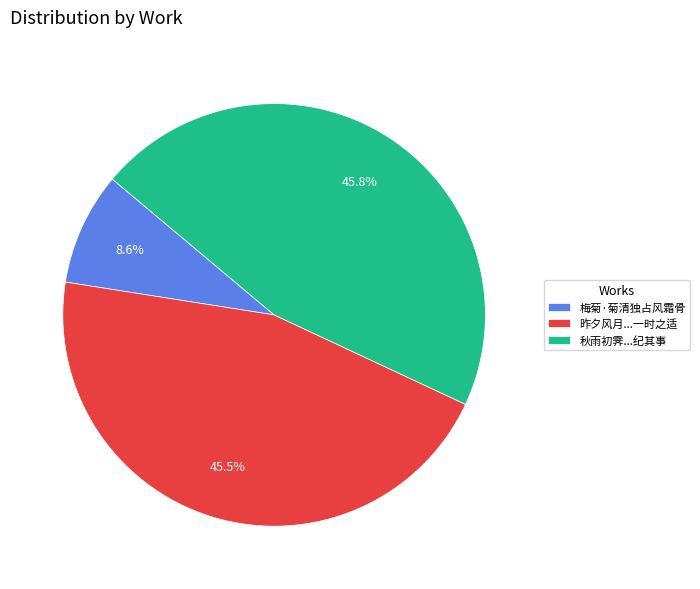

Is it true that 梅菊·菊清独占风霜骨 is 9% of the pie?

True